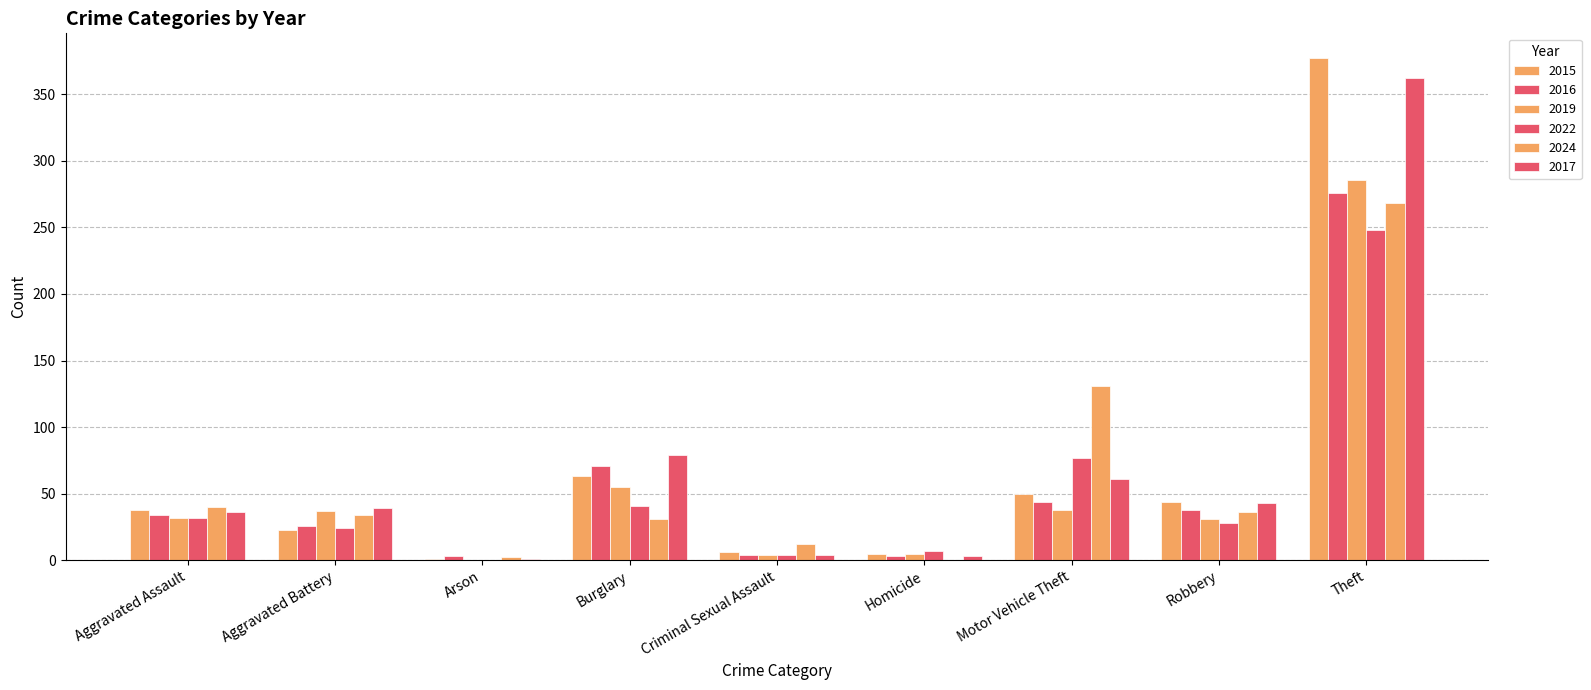

Does the chart contain stacked bars?

No